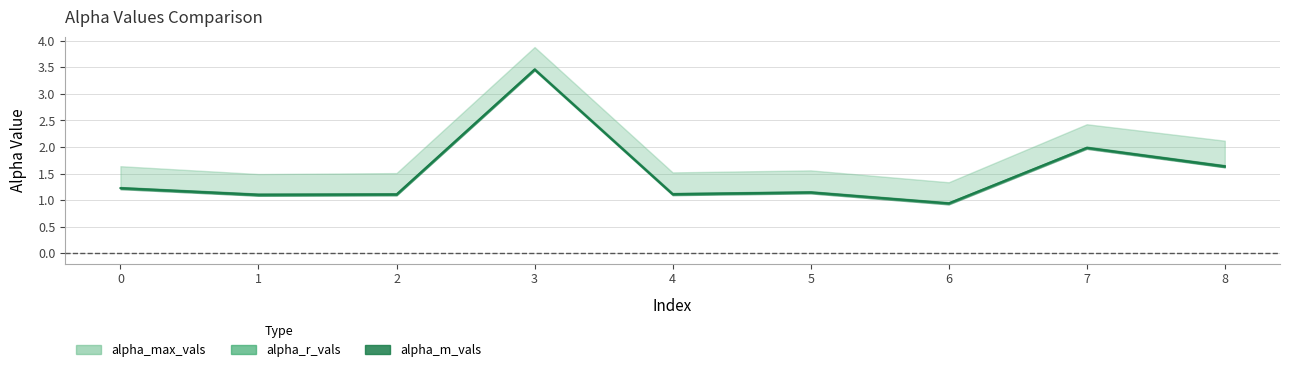

True or false: alpha_max_vals has a value of 1.0 at 5.

False